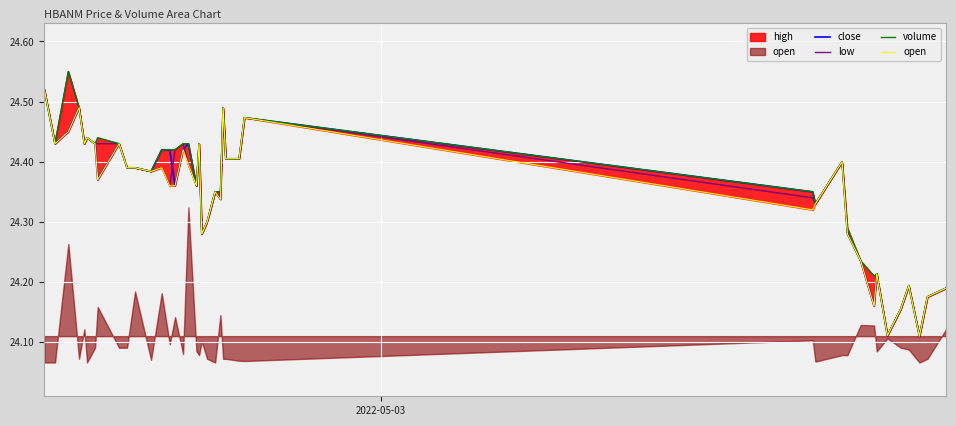

Is the value of volume at 31 greater than the value of low at 23?

No